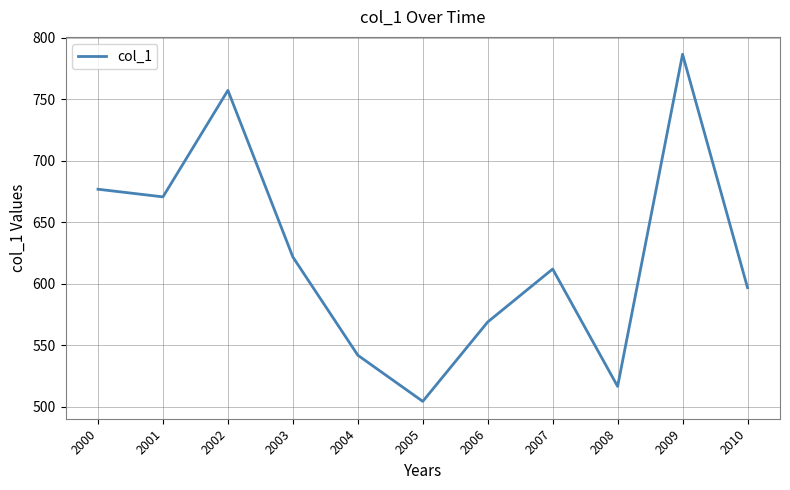

What is the difference between the maximum and second lowest values?

270.3